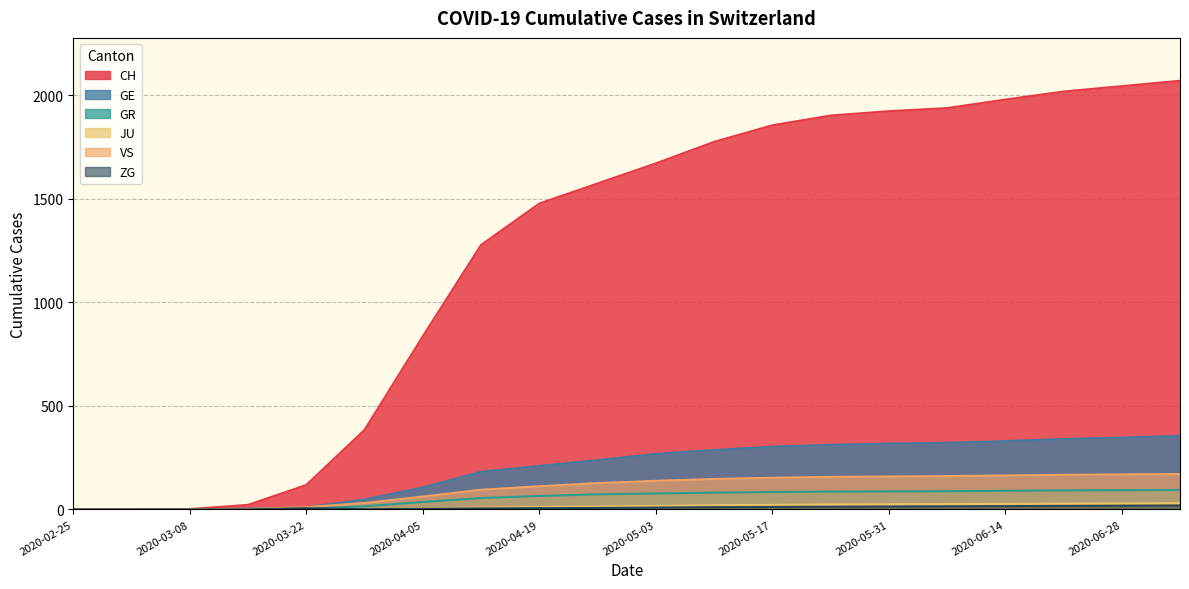

What is the total value across all series at 2020-07-05?

2739